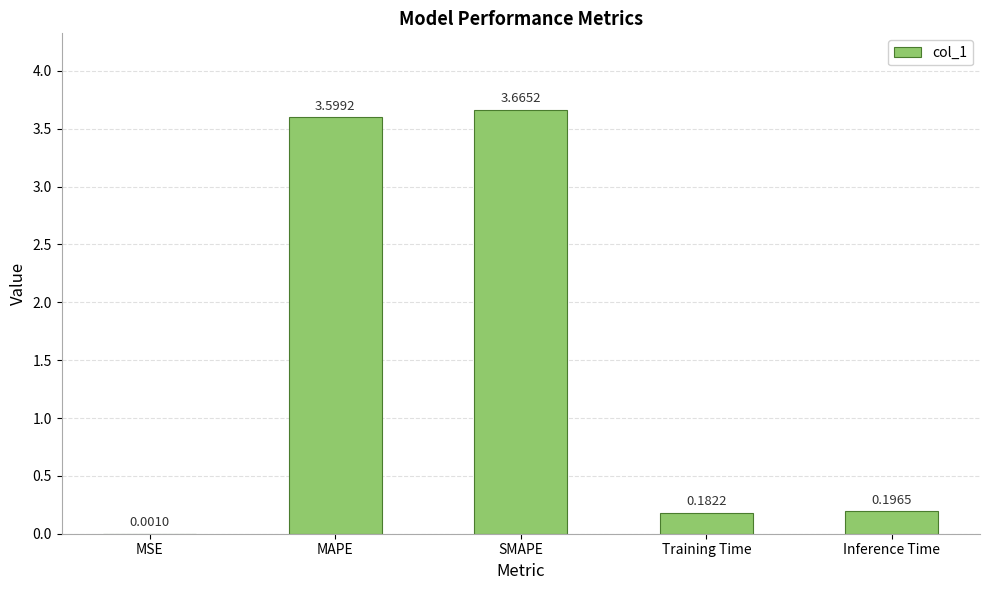

How many series are shown in this chart?

1